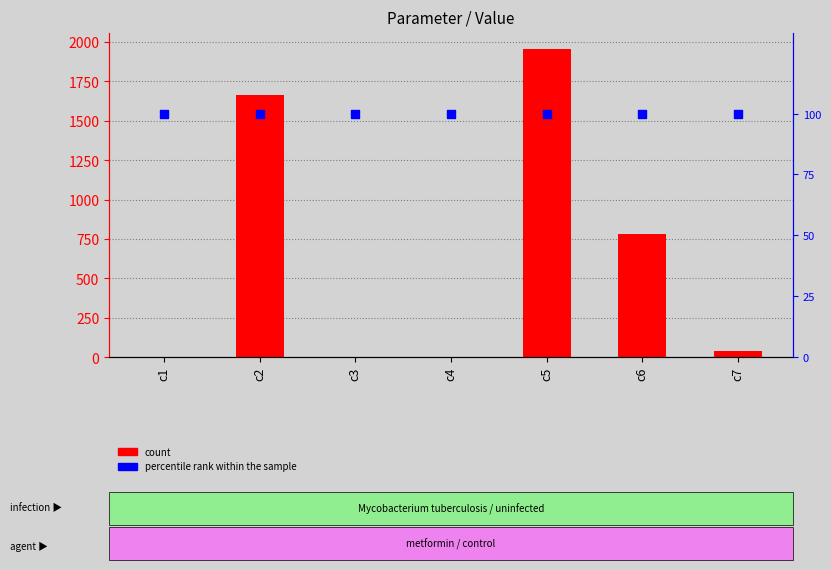

Which series reaches the minimum Y coordinate?

Value